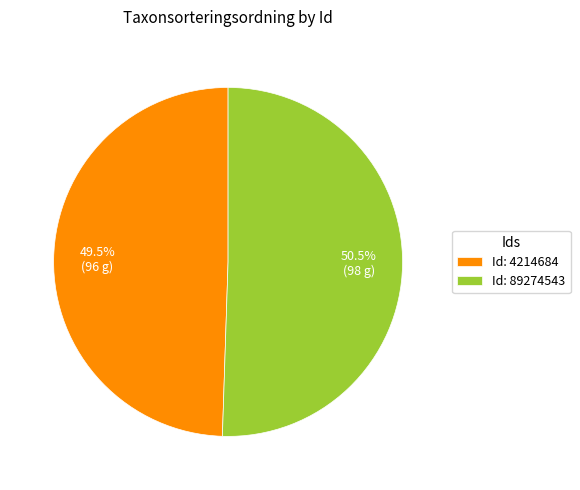

Does any single category account for the majority?

Yes